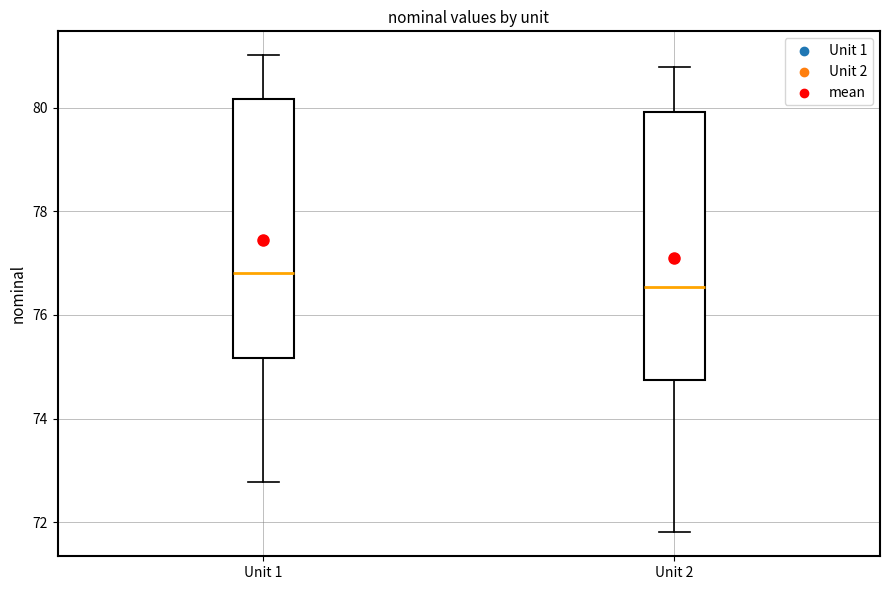

Reading left to right, read every box against the y-axis: the position of its median line, the range the box covers, and the ends of its whiskers. The values are not printed on the chart, so give them approximately, as read against the axis.

Unit 1: median 76.8, box 75.2 to 80.2, whiskers 72.8 to 81.0
Unit 2: median 76.6, box 74.8 to 80.0, whiskers 71.8 to 80.8